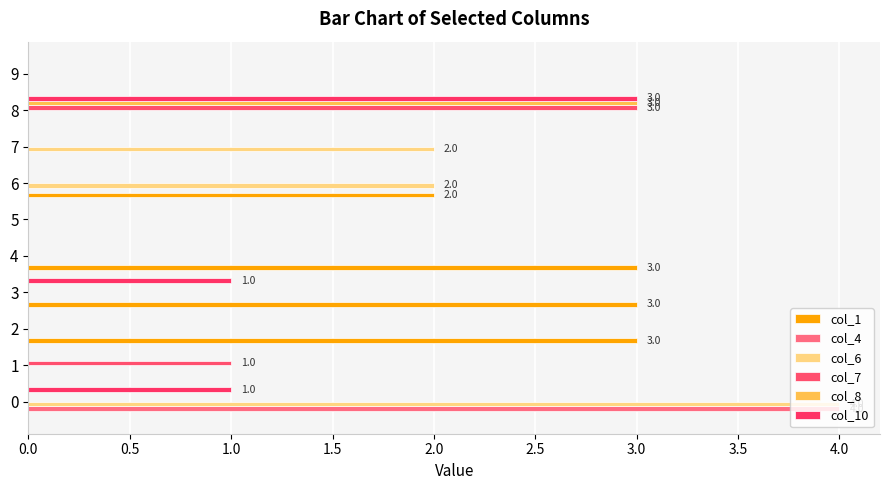

Count the number of data series in this chart.

6